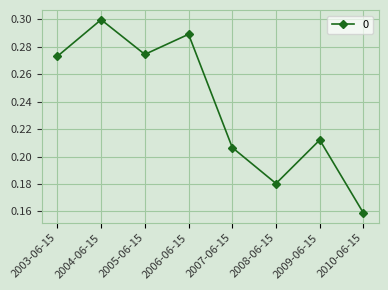

Does the chart display data point markers on the line(s)?

Yes